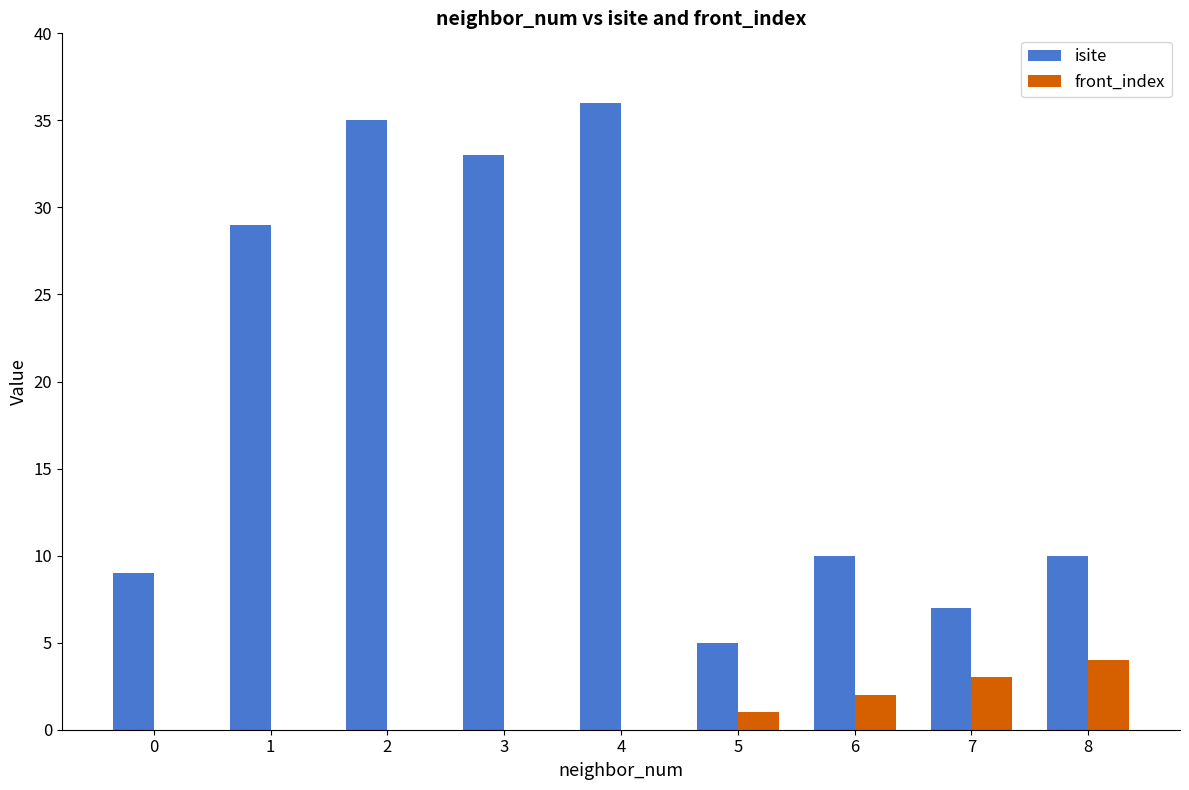

What is the maximum value shown in the chart?

36